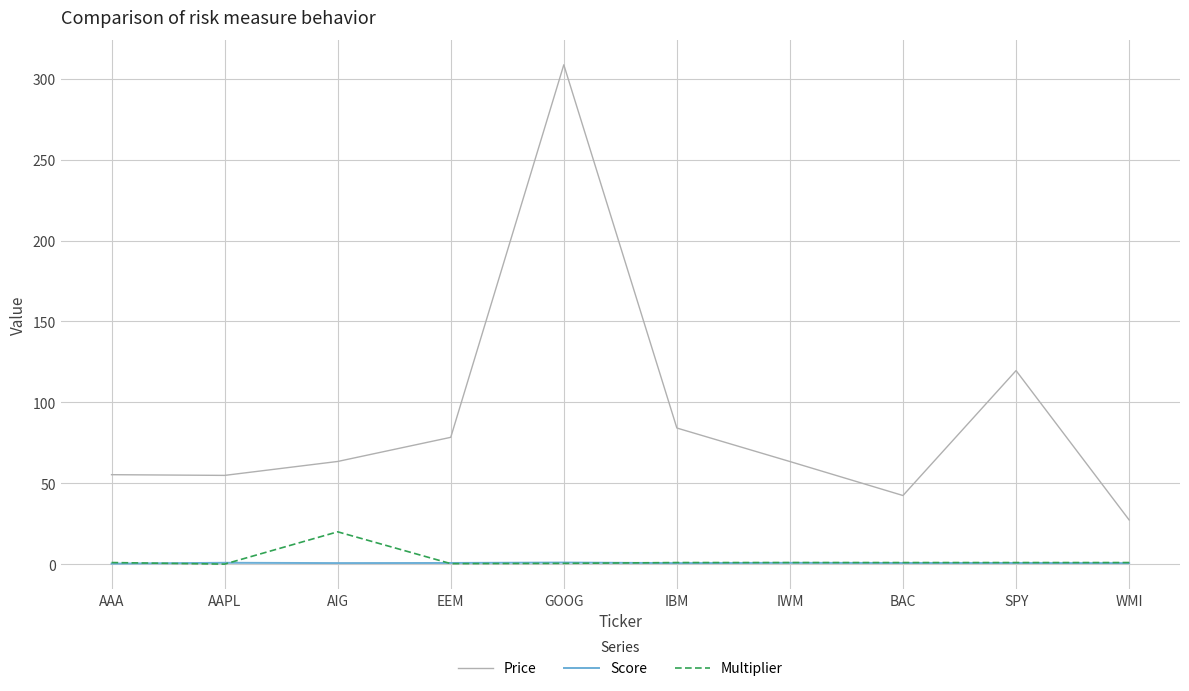

Is the value of Multiplier at AIG greater than the value of Price at EEM?

No